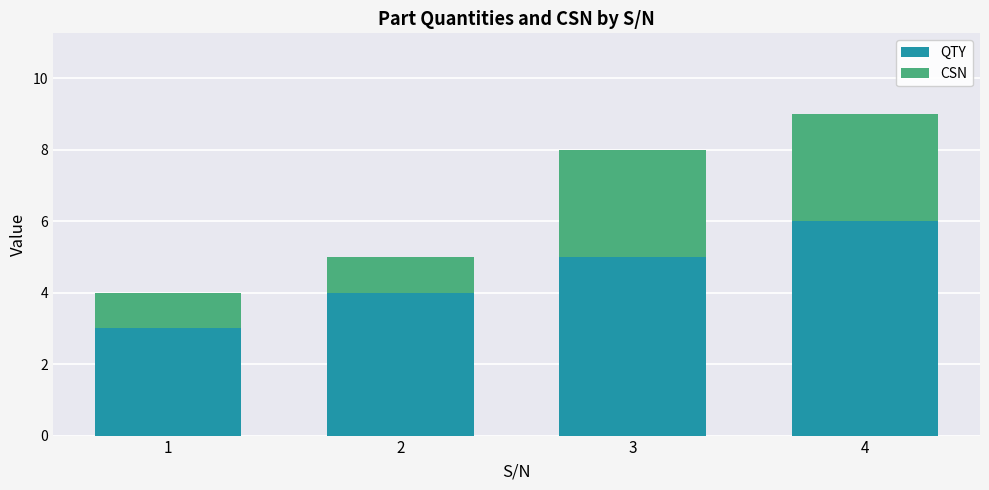

What is the value of the QTY bar at the 4th from the left?

6